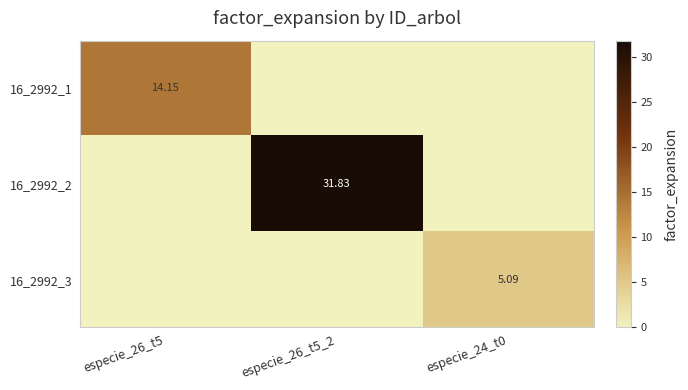

What is the sum of all 16_2992_3 values?

5.1